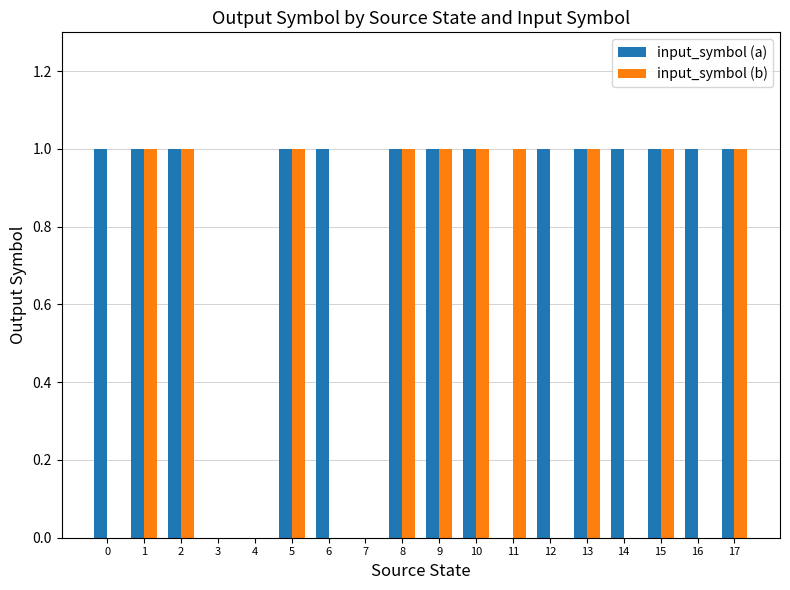

What is the sum of the input_symbol (a) values at 17 and 16?

2